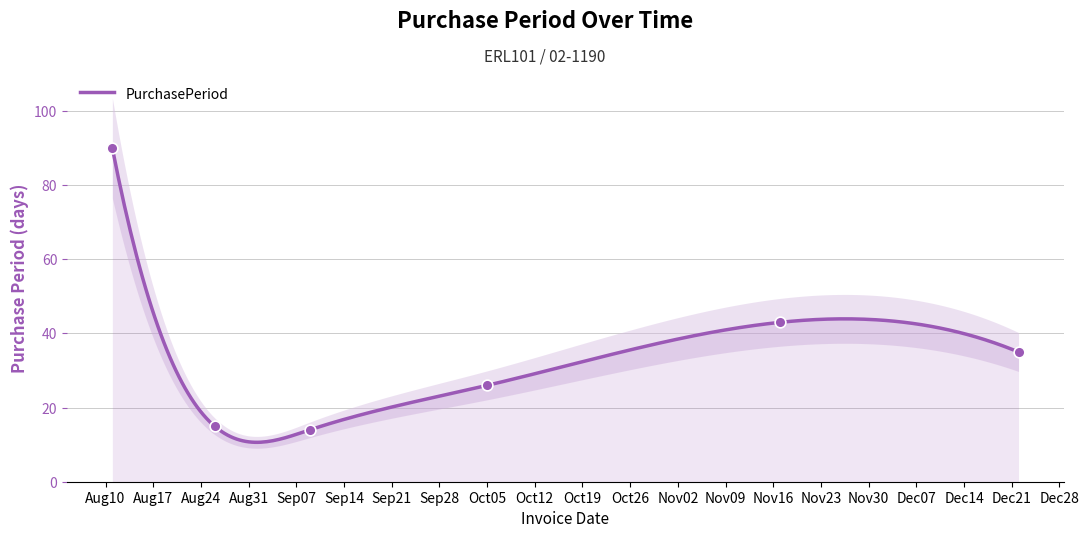

What is the change in value from 2015-08-11 to 2015-09-09?

-76